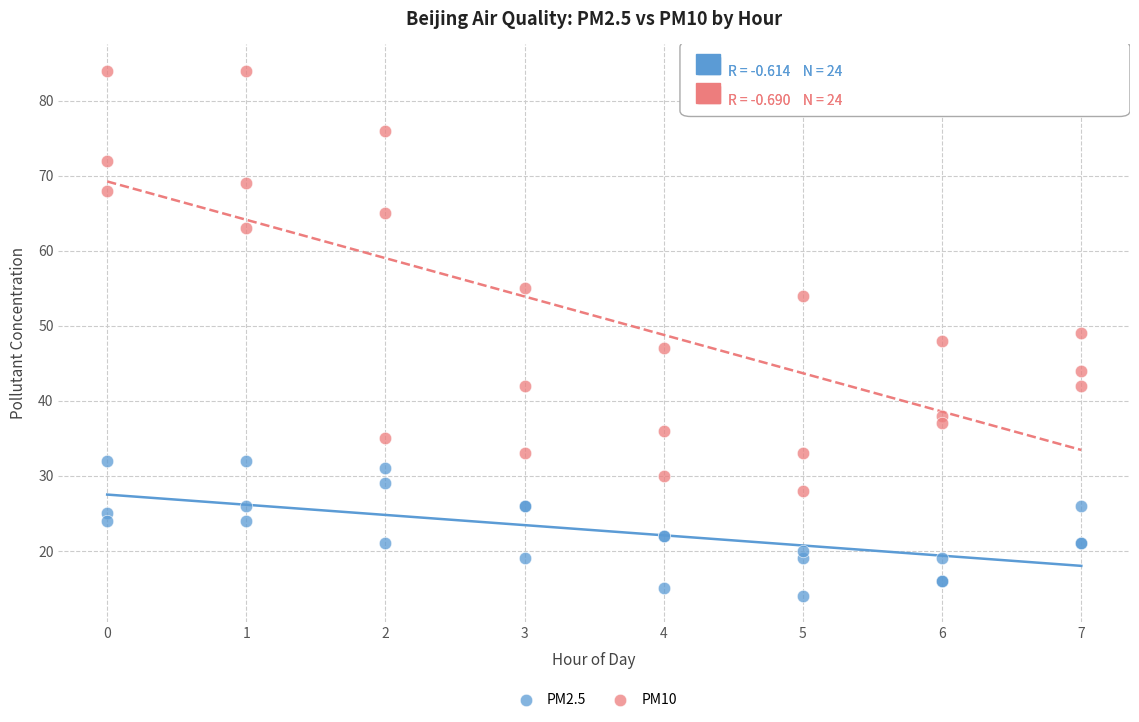

Which series has the widest spread of Y values?

PM10